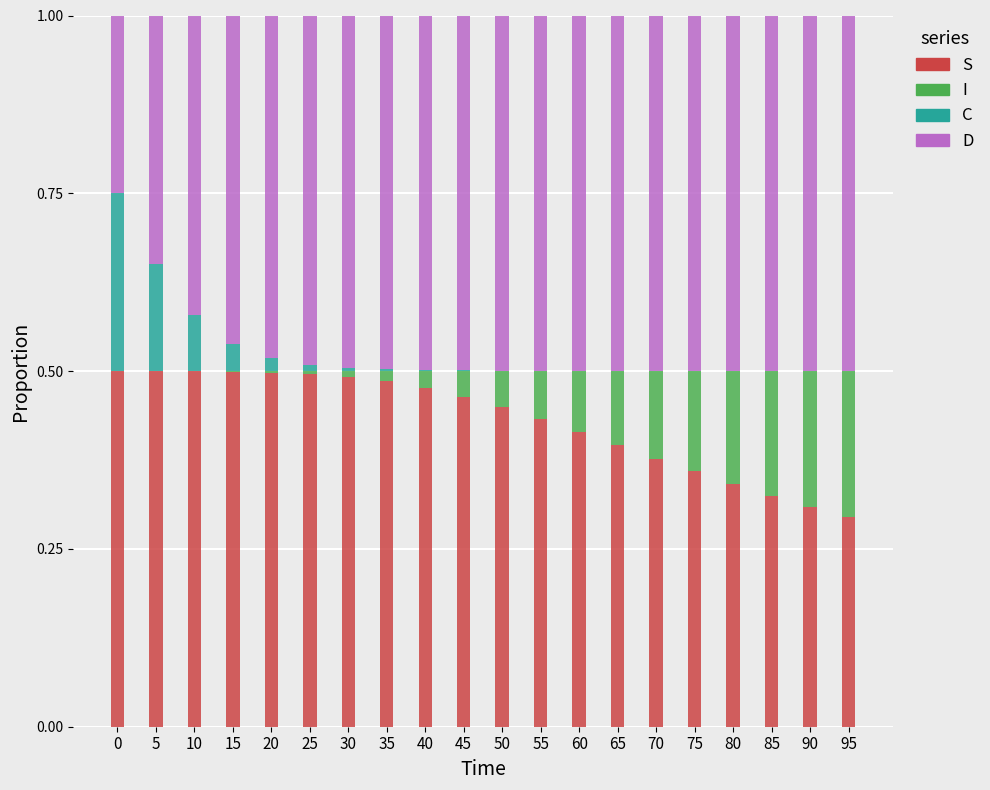

What are all the series names shown in the legend?

S, I, C, D